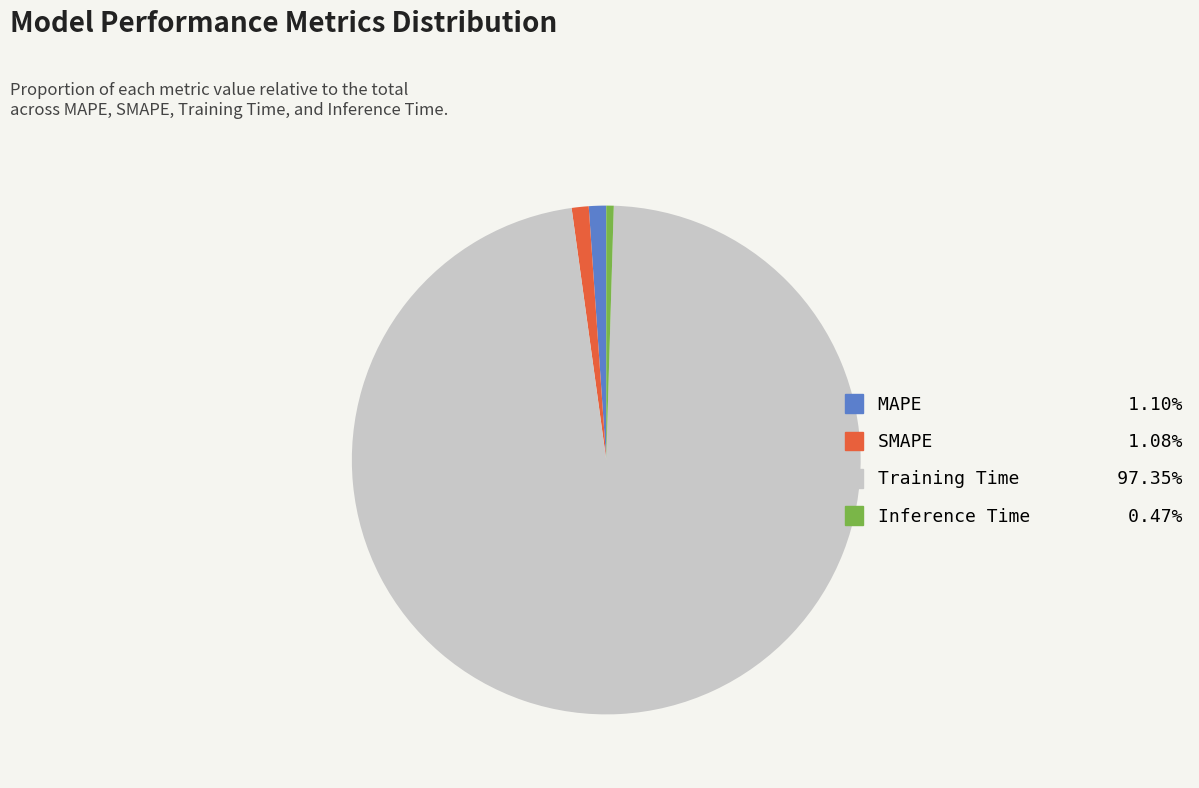

Is the sum of MAPE and SMAPE greater than half?

No